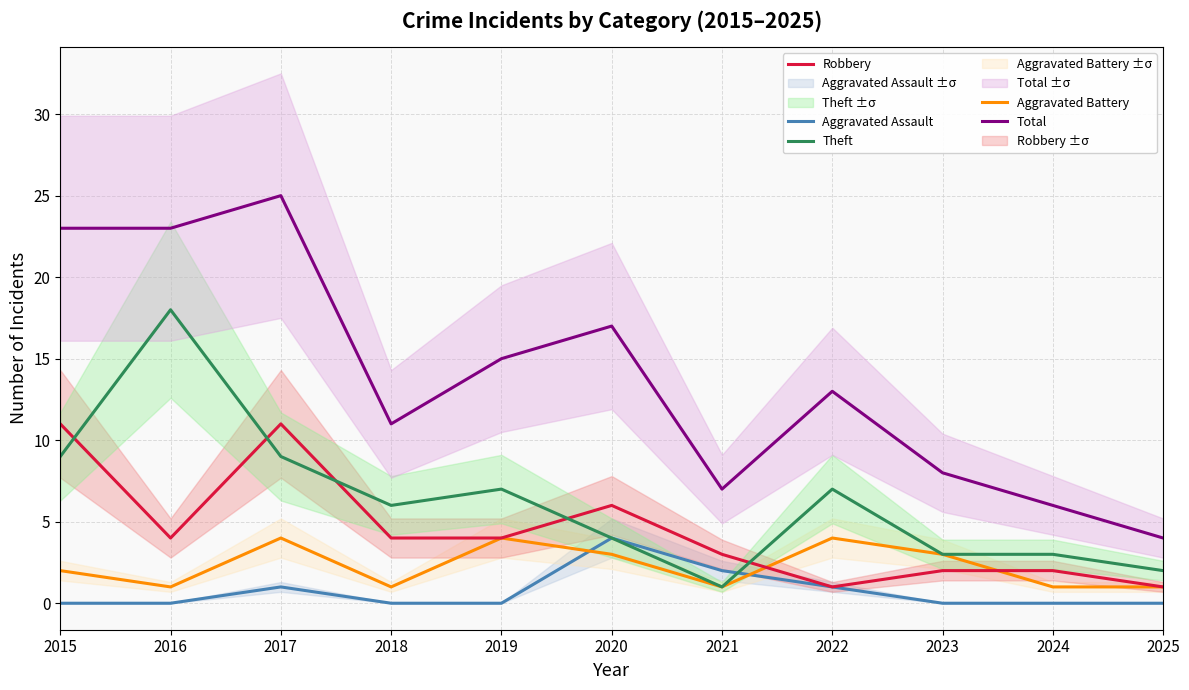

Reading right to left, transcribe all the data shown in this chart.

Aggravated Assault: 0	0	0	1	2	4	0	0	1	0	0
Aggravated Battery: 1	1	3	4	1	3	4	1	4	1	2
Robbery: 1	2	2	1	3	6	4	4	11	4	11
Theft: 2	3	3	7	1	4	7	6	9	18	9
Total: 4	6	8	13	7	17	15	11	25	23	23